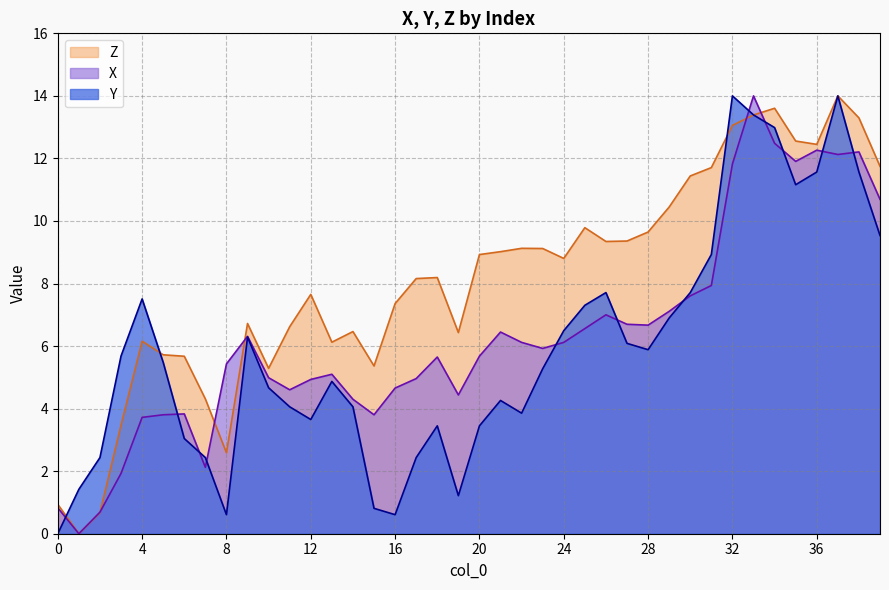

True or false: X and Z intersect in this chart.

True